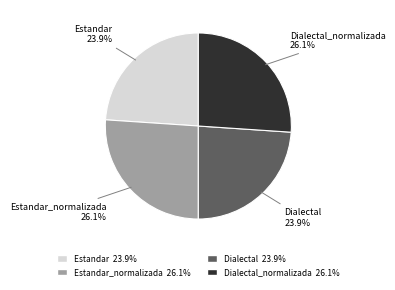

Count the number of slices in the pie.

4